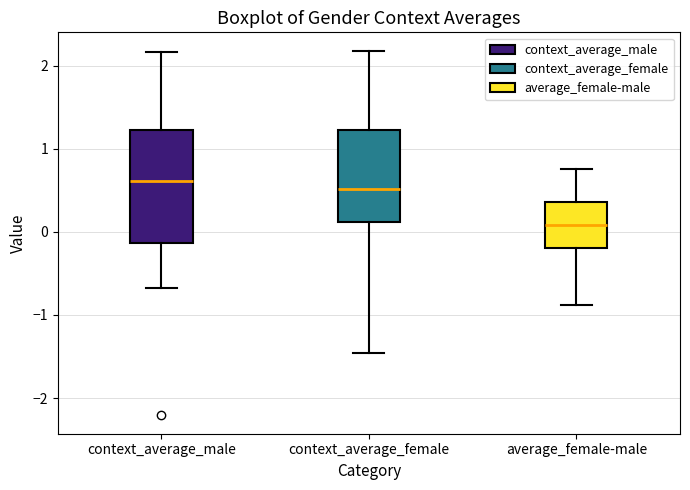

Which box's median line is the lowest?

average_female-male